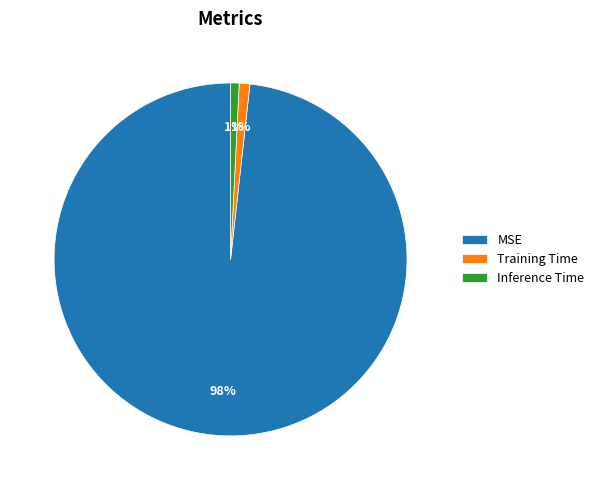

To the nearest percent, what is the difference between the Inference Time and MSE slice percentages?

97%